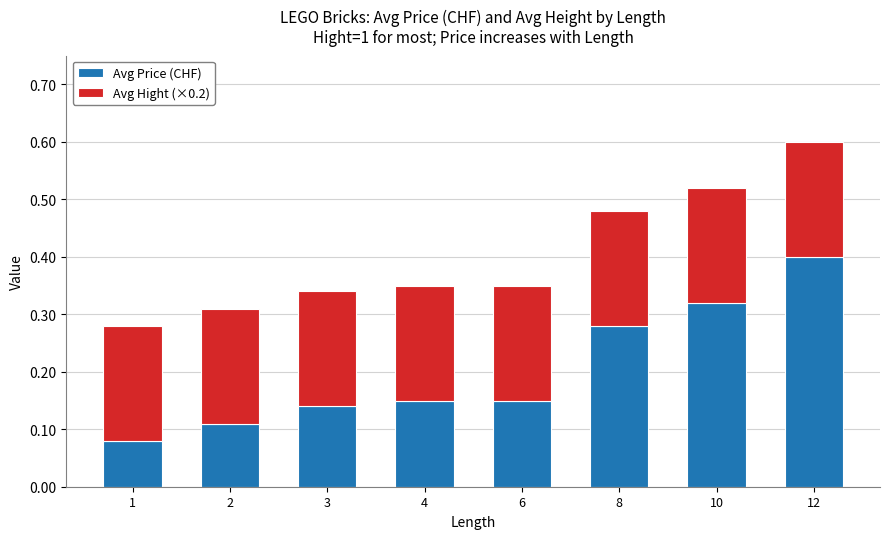

What is the total value across all series at 8?

0.5